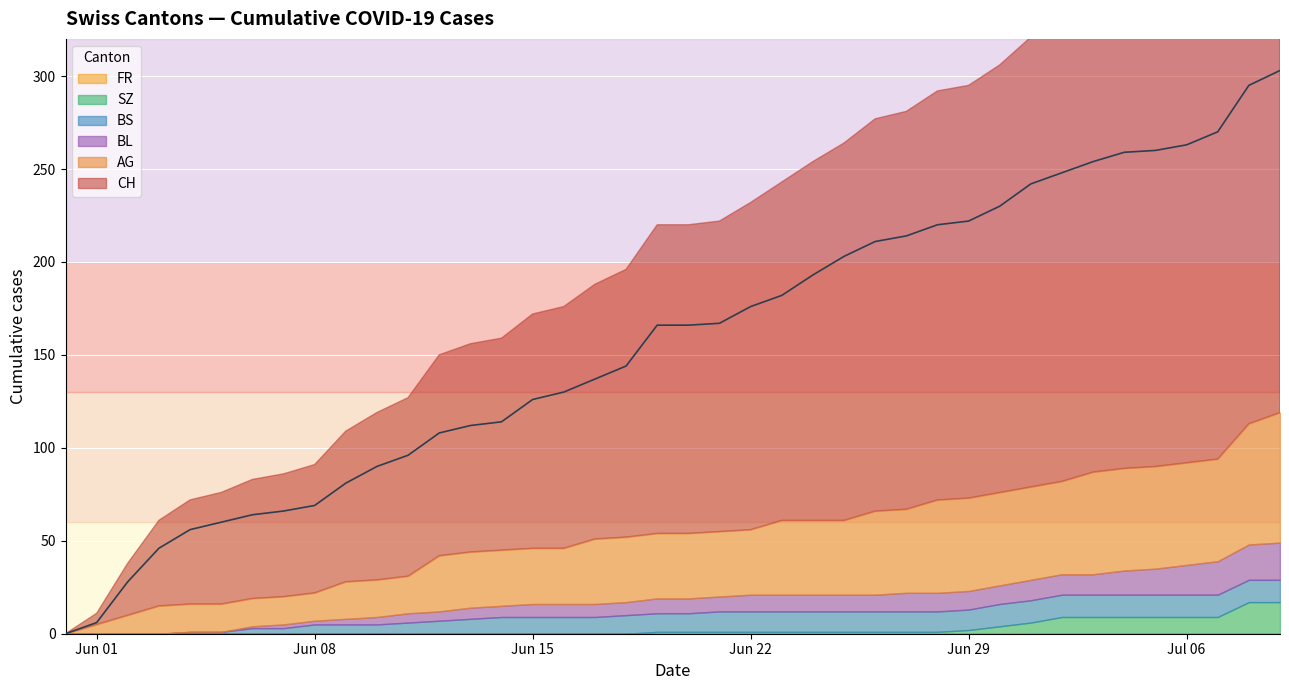

Reading left to right, list all the values displayed in this chart.

CH: 0	6	28	46	56	60	64	66	69	81	90	96	108	112	114	126	130	137	144	166	166	167	176	182	193	203	211	214	220	222	230	242	248	254	259	260	263	270	295	303
AG: 0	5	10	15	15	15	15	15	15	20	20	20	30	30	30	30	30	35	35	35	35	35	35	40	40	40	45	45	50	50	50	50	50	55	55	55	55	55	65	70
BL: 0	0	0	0	0	0	1	2	2	3	4	5	5	6	6	7	7	7	7	8	8	8	9	9	9	9	9	10	10	10	10	11	11	11	13	14	16	18	19	20
BS: 0	0	0	0	1	1	3	3	5	5	5	6	7	8	9	9	9	9	10	10	10	11	11	11	11	11	11	11	11	11	12	12	12	12	12	12	12	12	12	12
SZ: 0	0	0	0	0	0	0	0	0	0	0	0	0	0	0	0	0	0	0	1	1	1	1	1	1	1	1	1	1	2	4	6	9	9	9	9	9	9	17	17
FR: 0	0	0	0	0	0	0	0	0	0	0	0	0	0	0	0	0	0	0	0	0	0	0	0	0	0	0	0	0	0	0	0	0	0	0	0	0	0	0	0